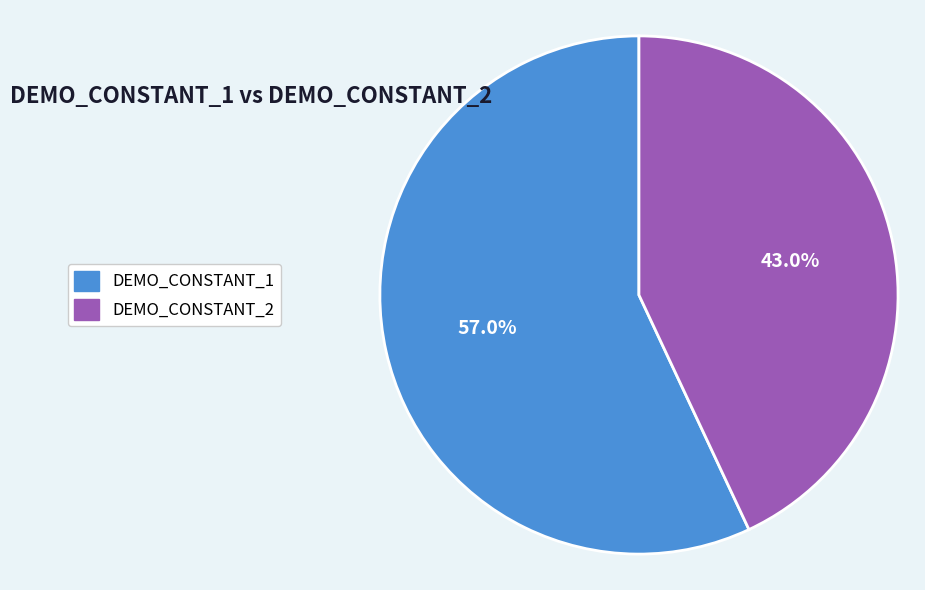

Combined, do DEMO_CONSTANT_2 and DEMO_CONSTANT_1 account for over 50%?

Yes